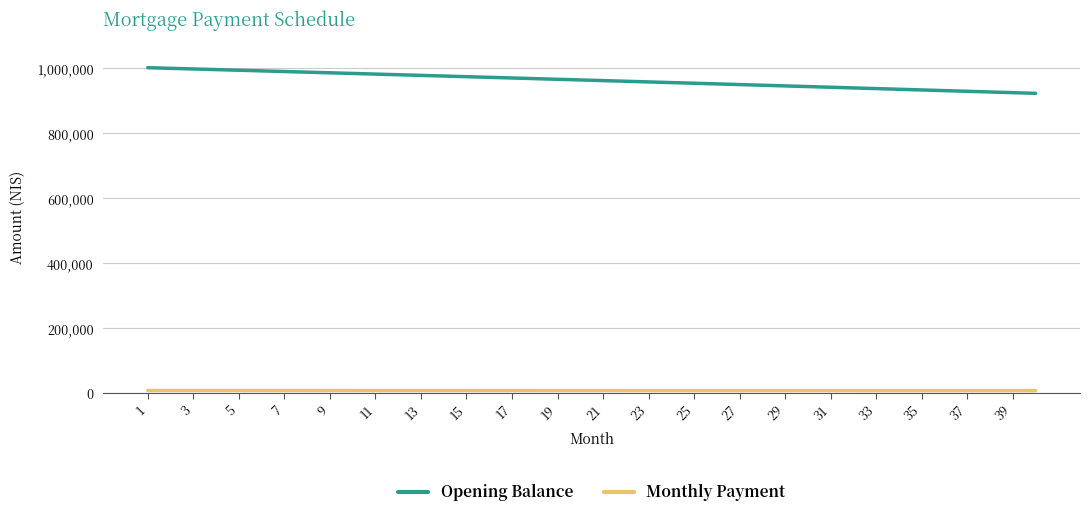

How many lines are shown in the chart?

2